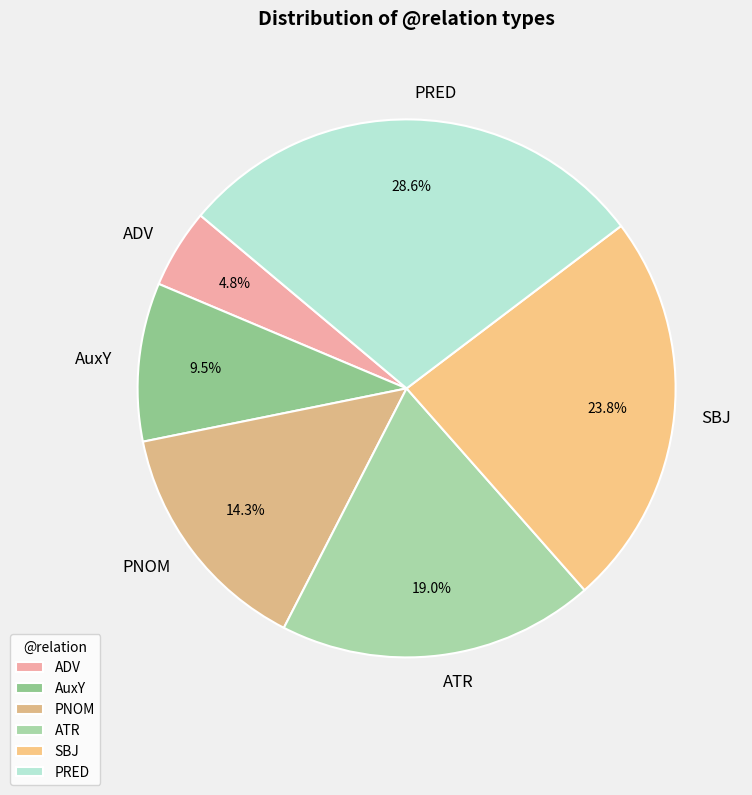

Between ADV and PRED, which is larger?

PRED